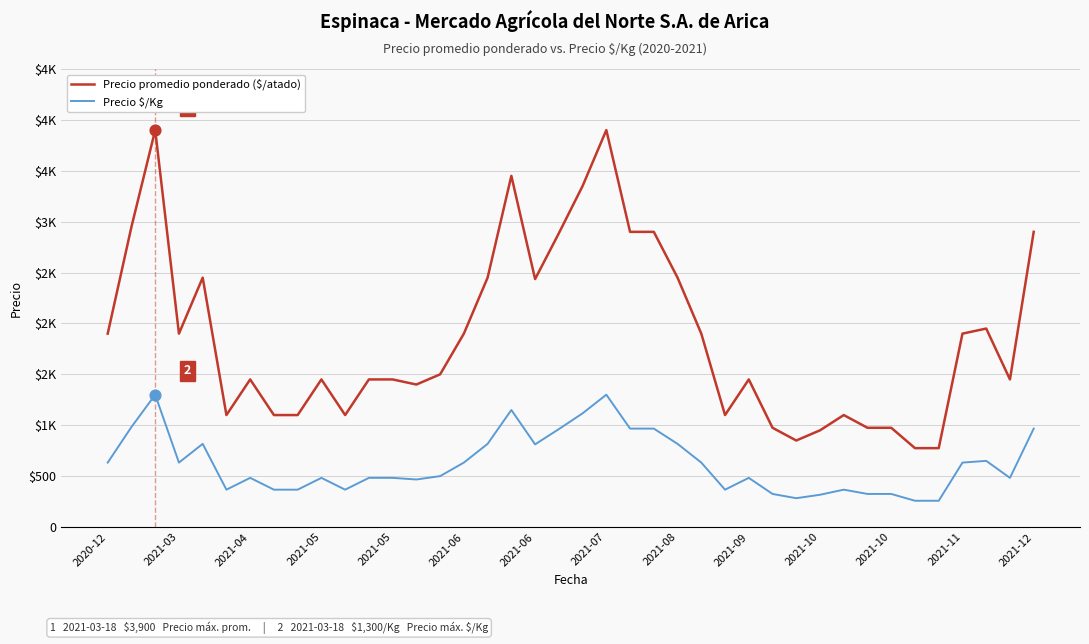

Is this an area chart (filled region under the line)?

No